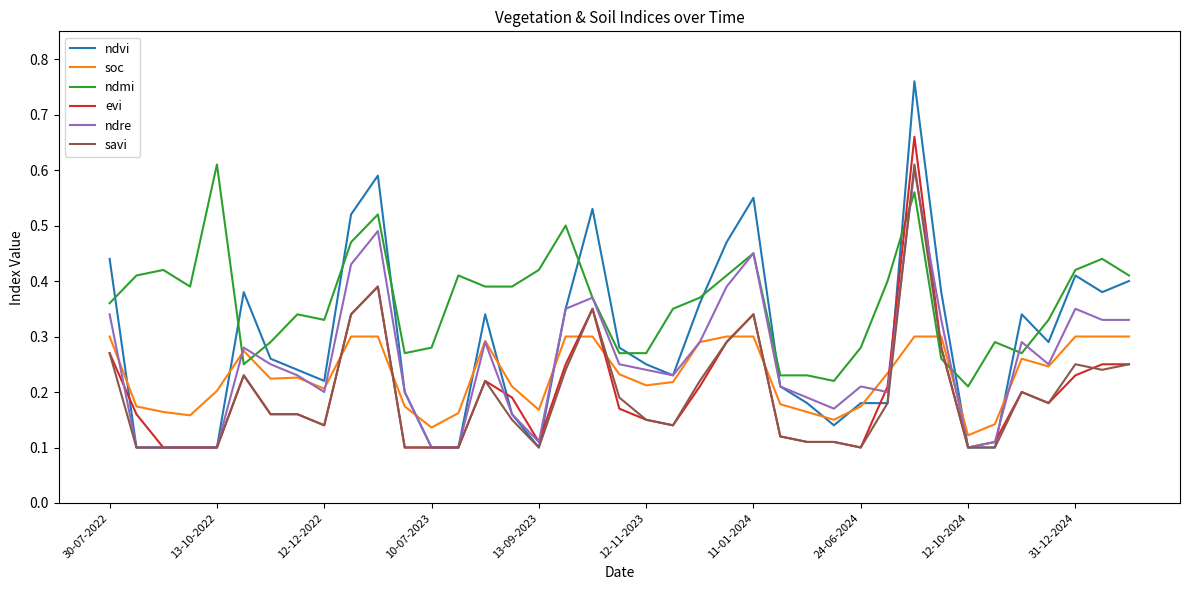

Which series has the largest total across all categories?

ndmi